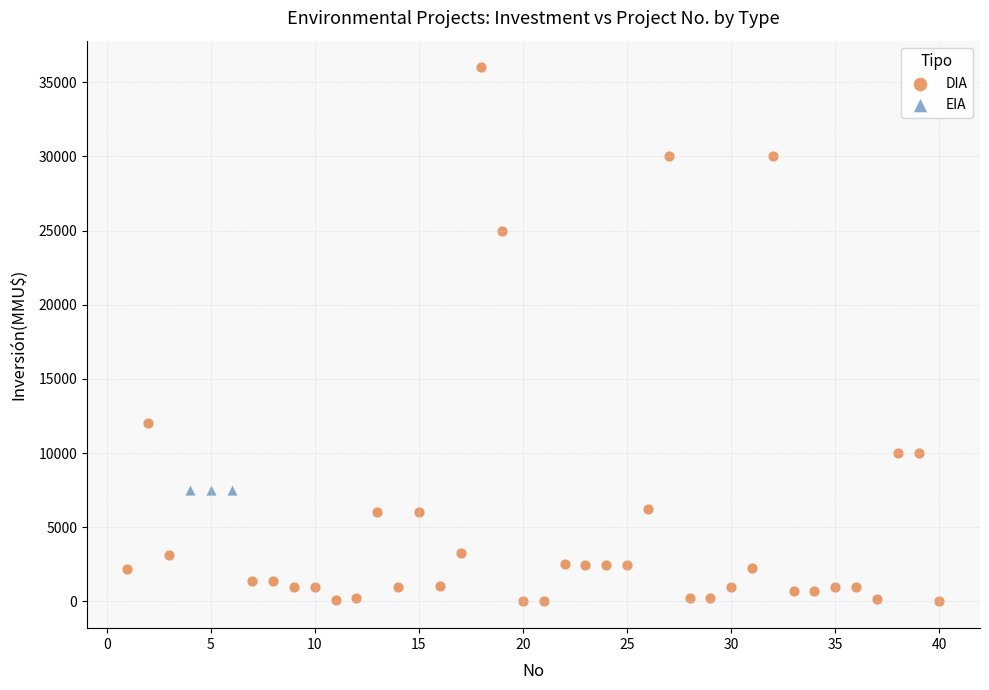

Which series reaches the minimum Y coordinate?

DIA